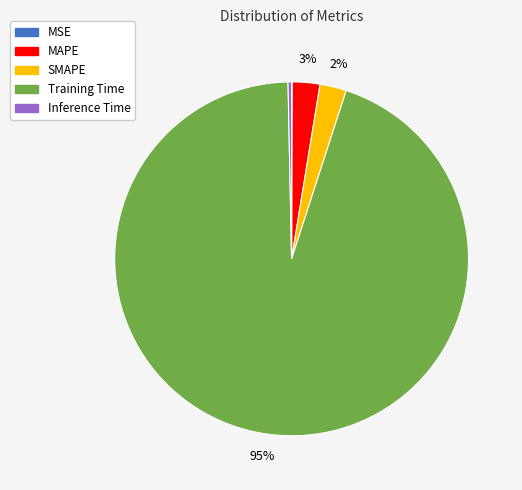

To the nearest percent, what percentage of the pie is MAPE?

3%